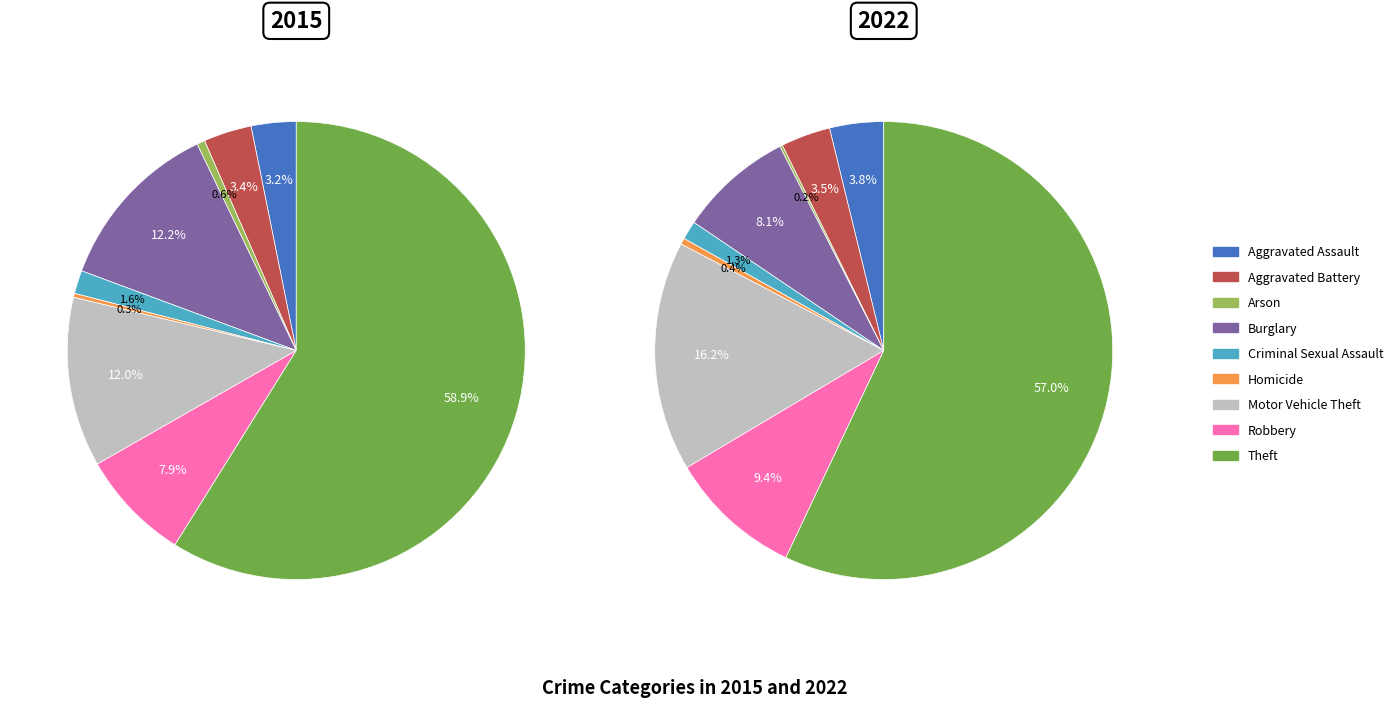

Which series changed the most between Aggravated Battery and Burglary?

2015